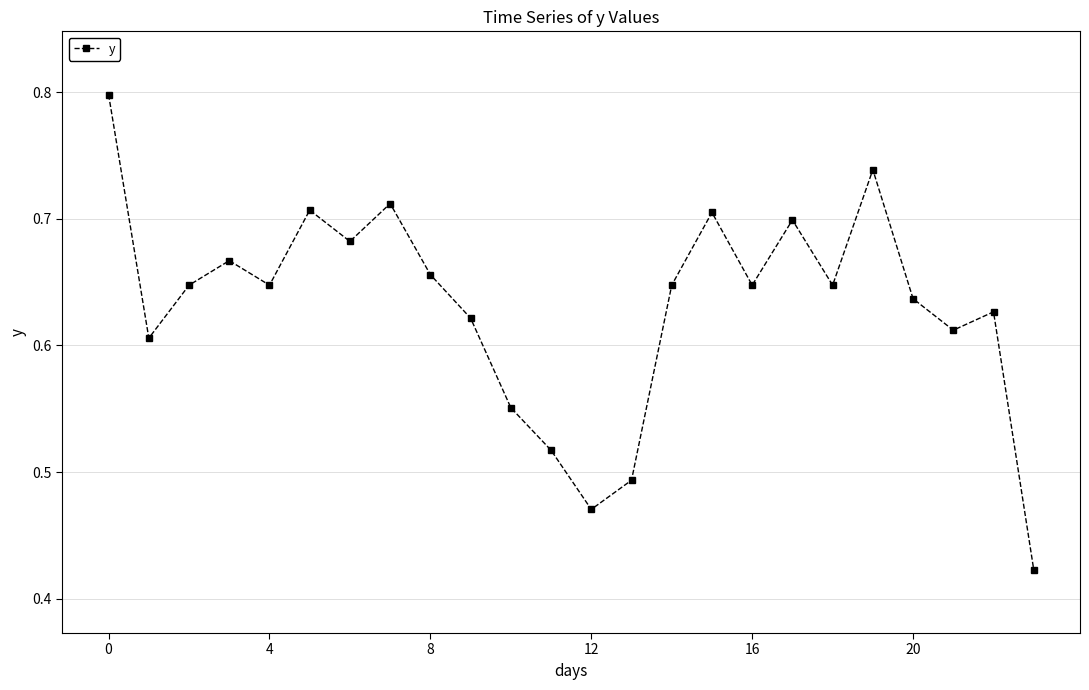

What is the maximum value shown in the chart?

0.8